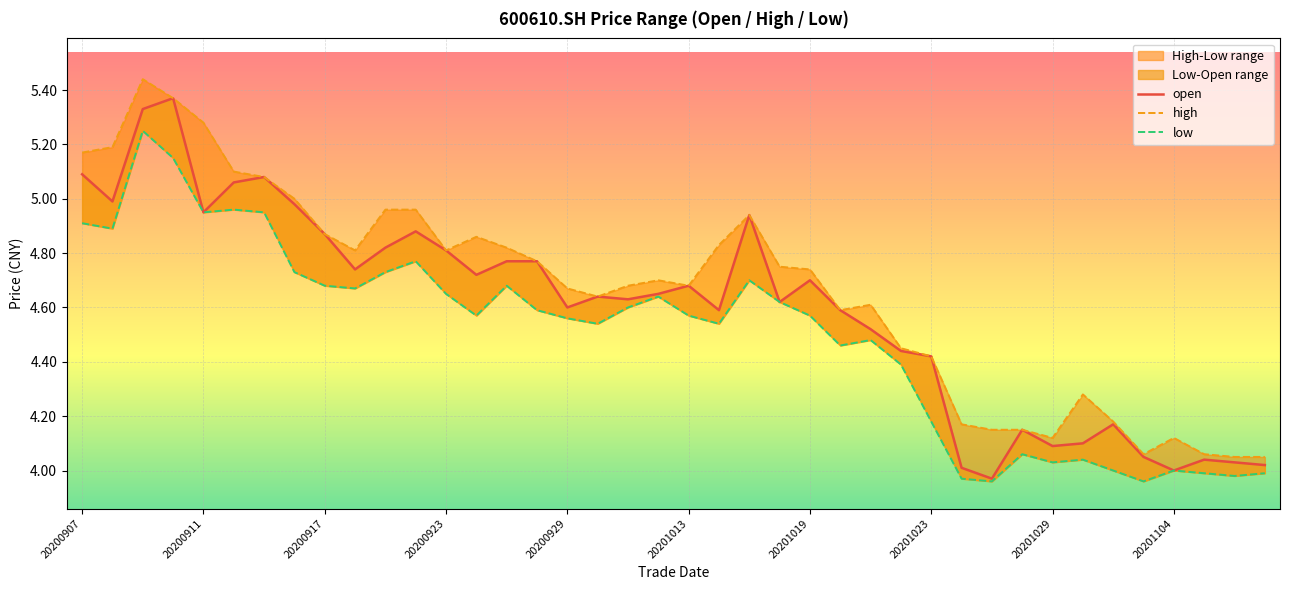

Is this an area chart (filled region under the line)?

No